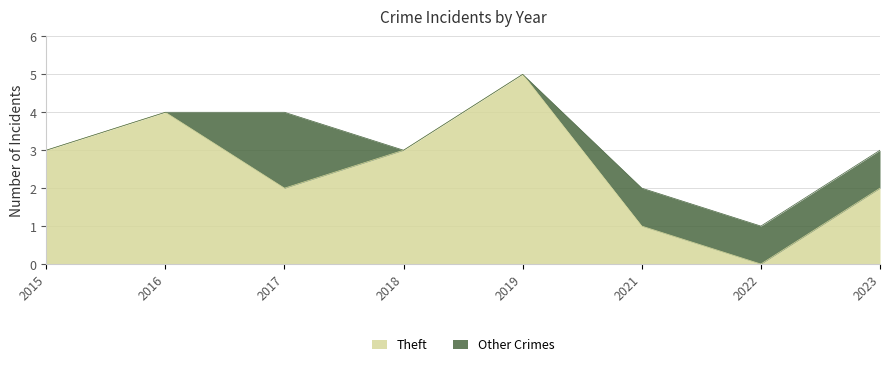

At which category does the data reach its first local peak?

2016